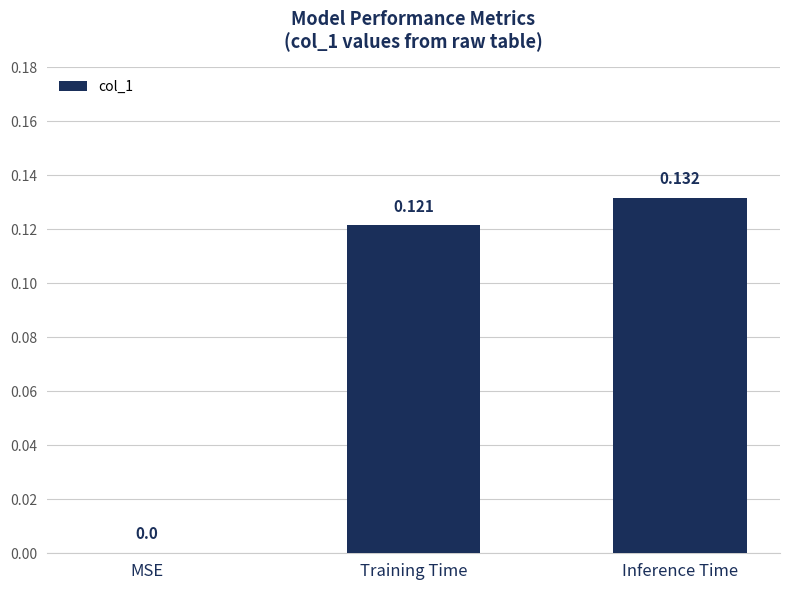

Between Training Time and Inference Time, which is larger?

Inference Time